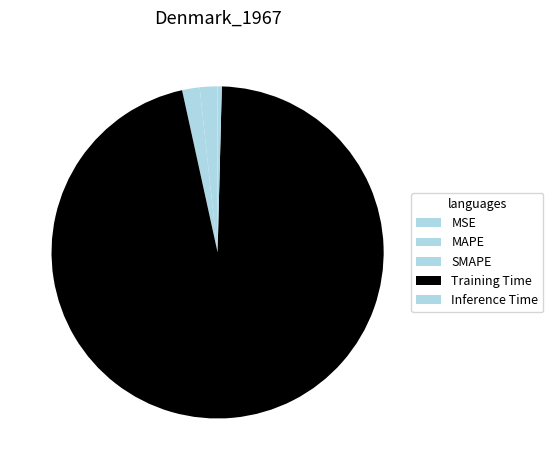

Which category accounts for the majority?

Training Time